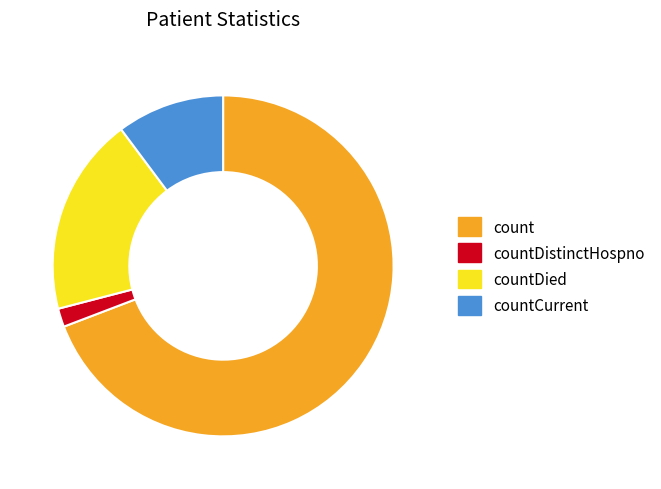

Which category has the biggest portion of the pie?

count